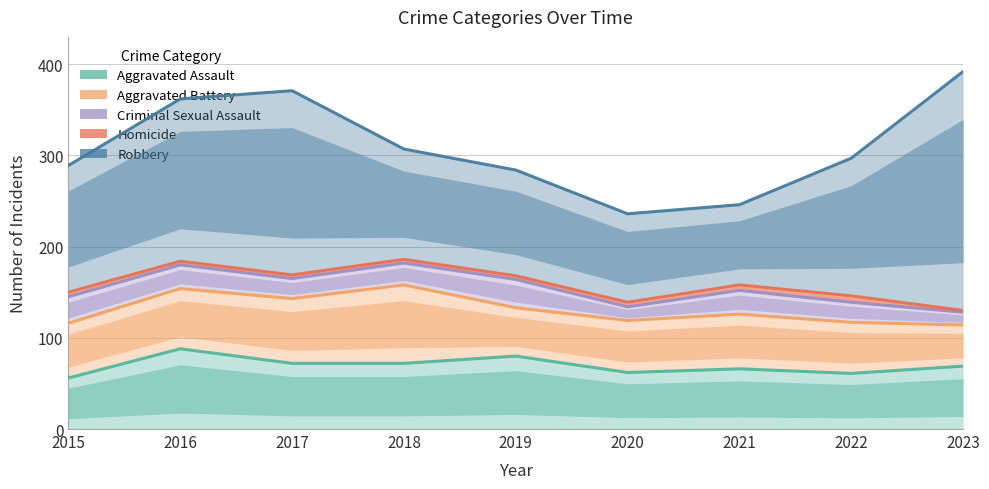

True or false: Homicide has more than 1 points higher than both neighbors.

True